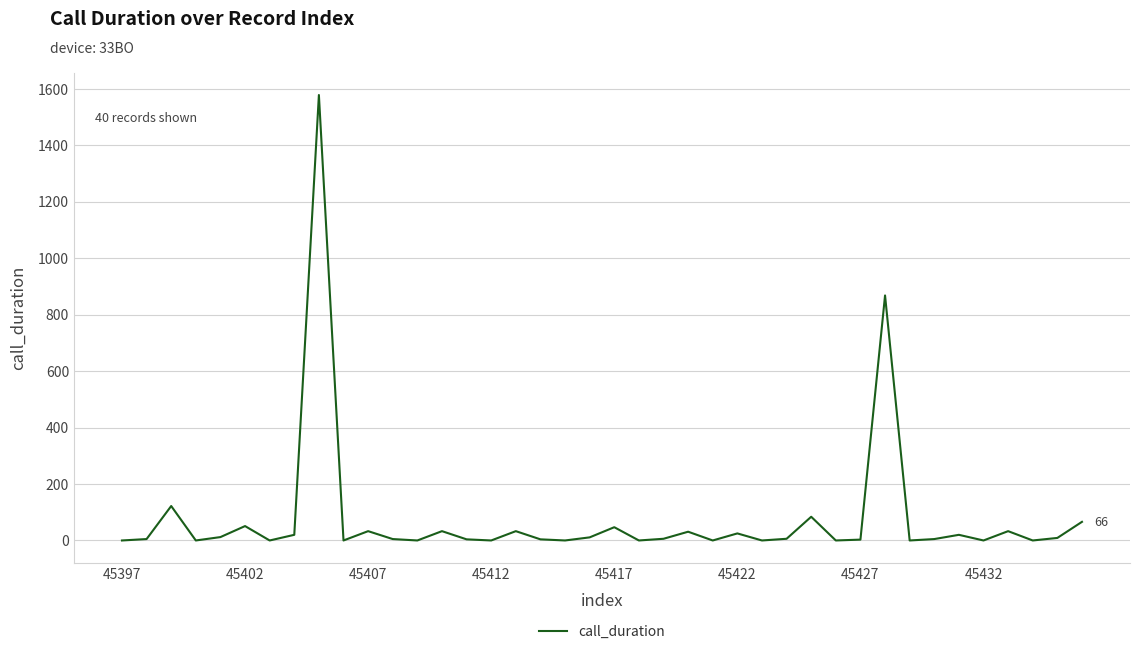

What is the maximum value shown in the chart?

1578